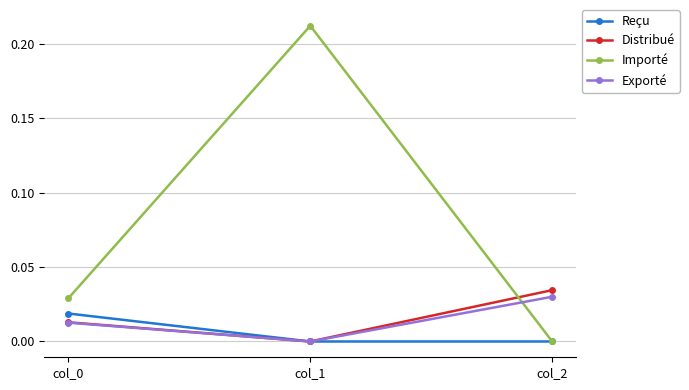

Which series has the largest range (max minus min)?

Importé